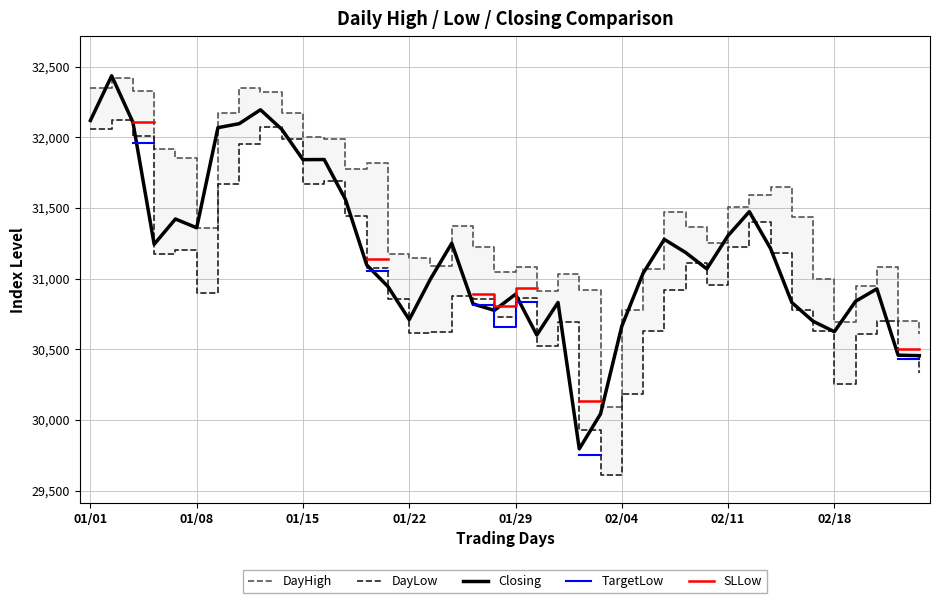

How many series are shown in this chart?

5